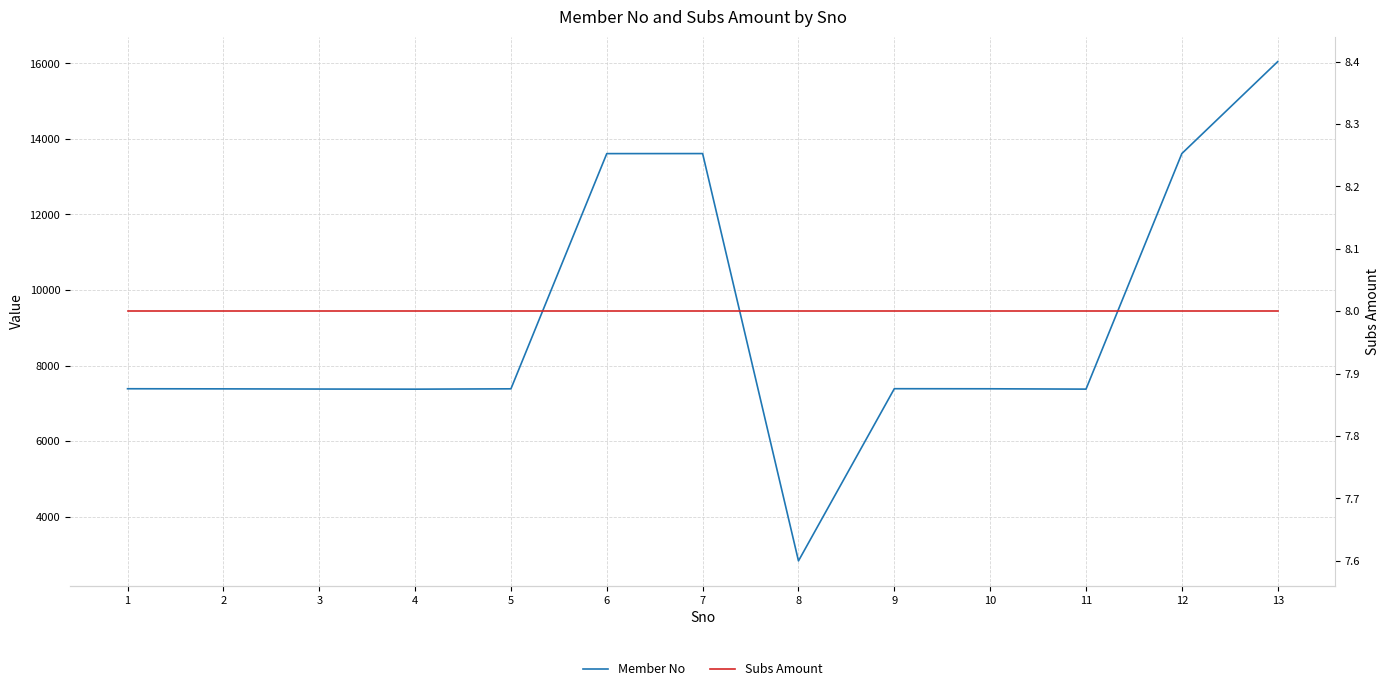

What is the total value across all series at 6?

13619